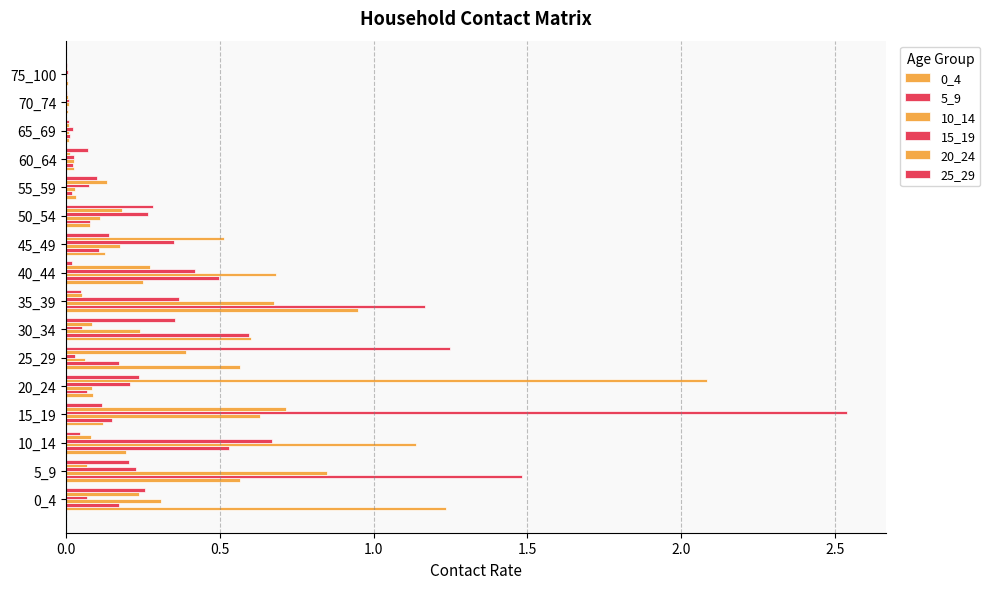

Reading right to left, list all the values displayed in this chart.

0_4: 0.0	0.0	0.0	0.0	0.0	0.1	0.1	0.3	0.9	0.6	0.6	0.1	0.1	0.2	0.6	1.2
5_9: 0.0	0.0	0.0	0.0	0.0	0.1	0.1	0.5	1.2	0.6	0.2	0.1	0.2	0.5	1.5	0.2
10_14: 0.0	0.0	0.0	0.0	0.0	0.1	0.2	0.7	0.7	0.2	0.1	0.1	0.6	1.1	0.8	0.3
15_19: 0.0	0.0	0.0	0.0	0.1	0.3	0.4	0.4	0.4	0.1	0.0	0.2	2.5	0.7	0.2	0.1
20_24: 0.0	0.0	0.0	0.0	0.1	0.2	0.5	0.3	0.1	0.1	0.4	2.1	0.7	0.1	0.1	0.2
25_29: 0.0	0.0	0.0	0.1	0.1	0.3	0.1	0.0	0.0	0.4	1.2	0.2	0.1	0.0	0.2	0.3